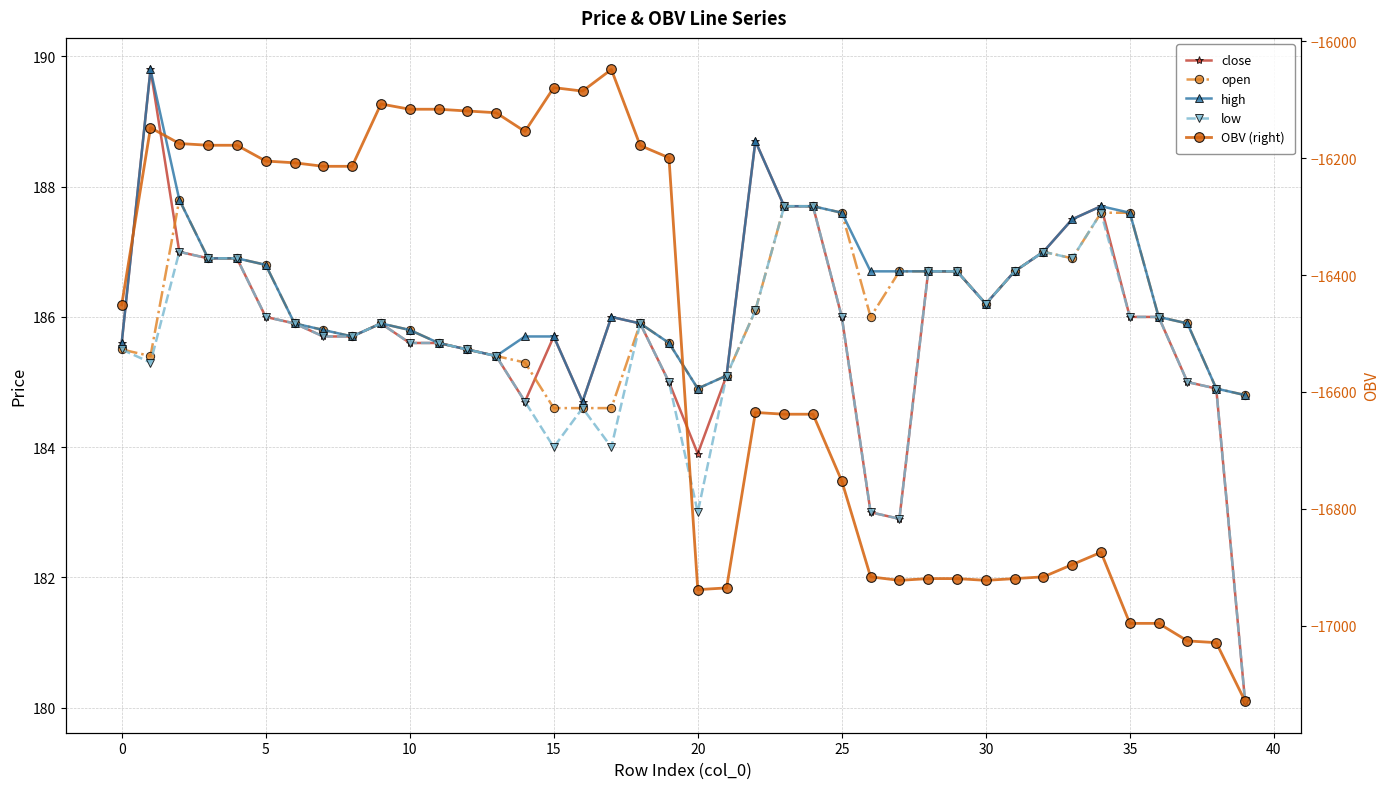

True or false: close and high cross at least once.

False